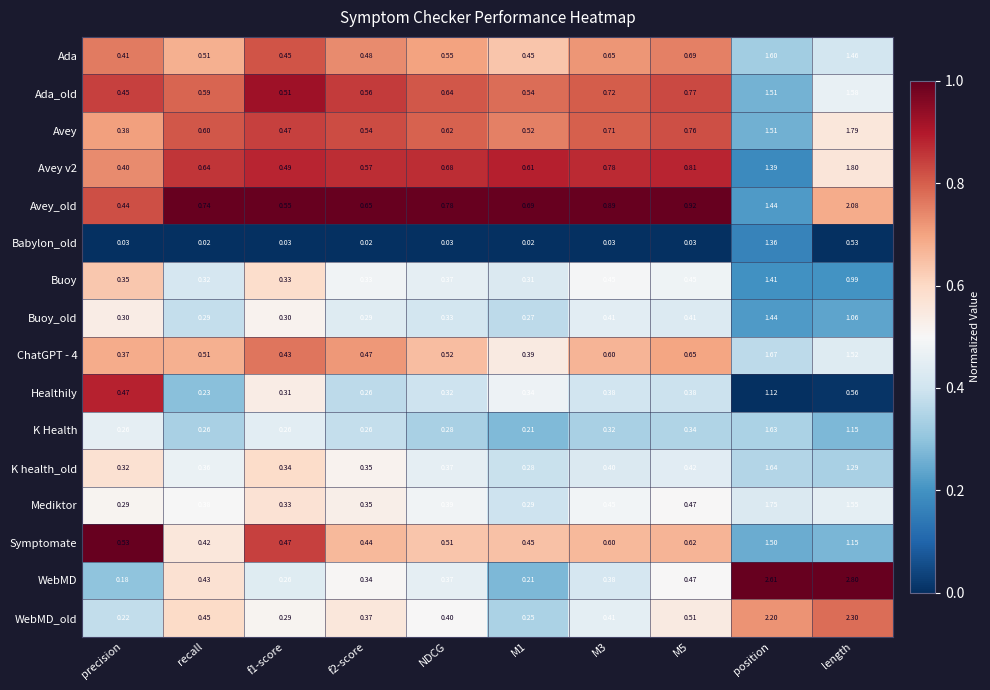

Between NDCG and M3, which series saw the biggest shift?

Avey_old